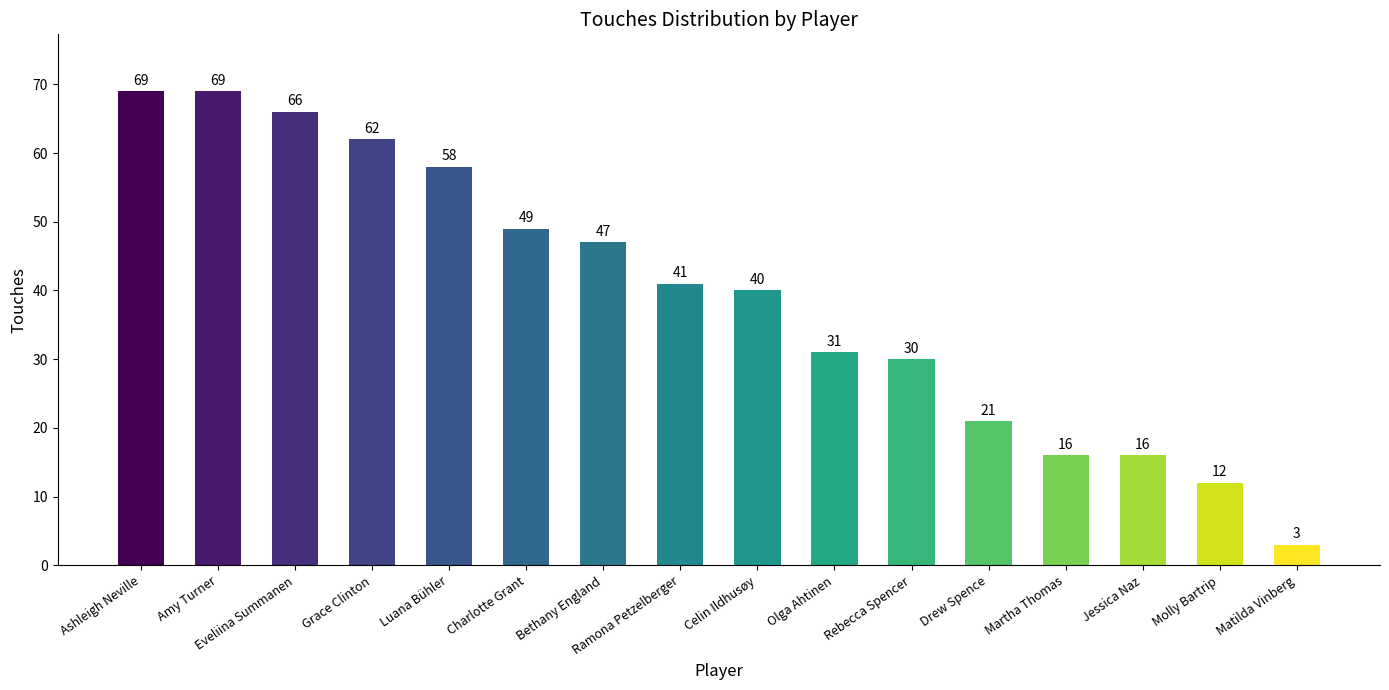

What is the sum of the values at Ramona Petzelberger and Luana Bühler?

99